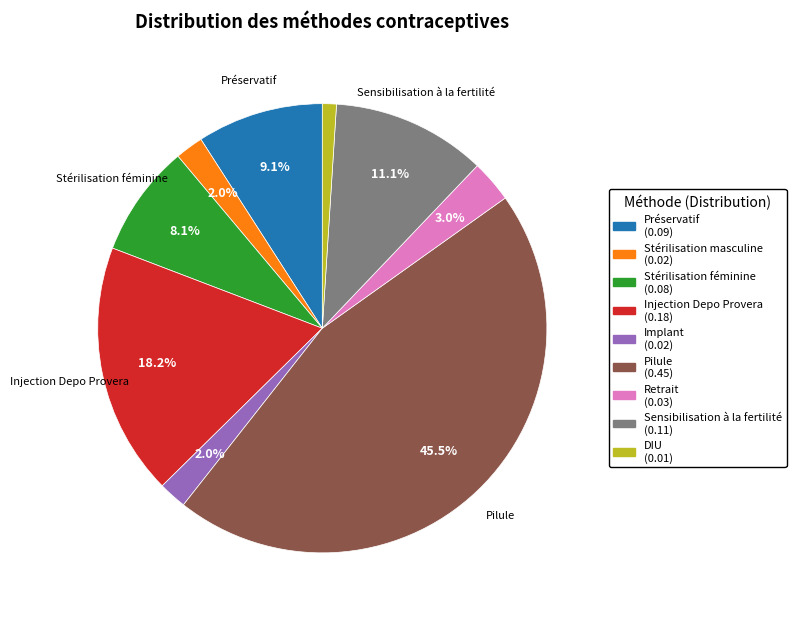

Does any single category account for the majority?

No